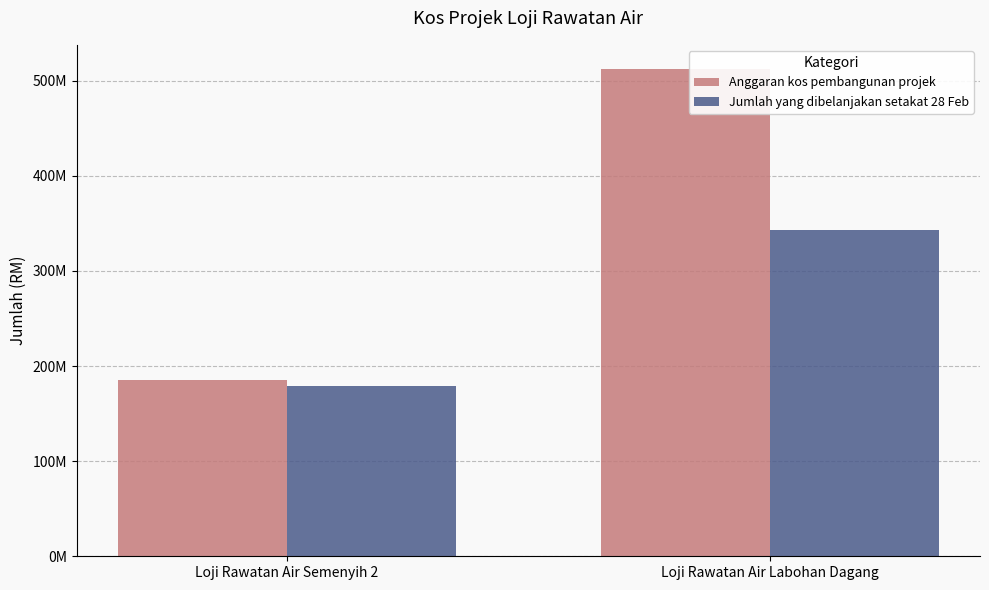

Reading left to right, list all the values displayed in this chart.

Anggaran kos pembangunan projek: Loji Rawatan Air Semenyih 2=185030000.0	Loji Rawatan Air Labohan Dagang=511984333.6
Jumlah yang dibelanjakan setakat 28 Feb: Loji Rawatan Air Semenyih 2=179074102.4	Loji Rawatan Air Labohan Dagang=342632686.8